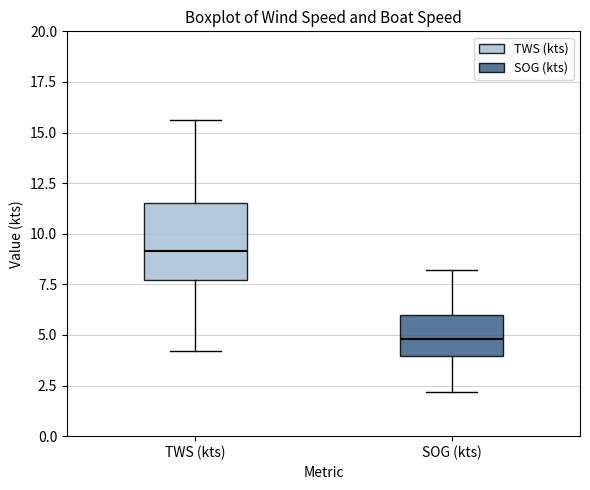

Comparing the boxes themselves (not the whiskers), which one is the tallest?

TWS (kts)